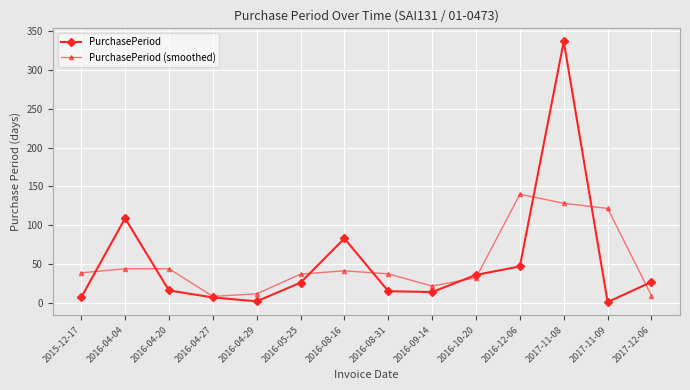

What is the minimum value for PurchasePeriod?

1.0